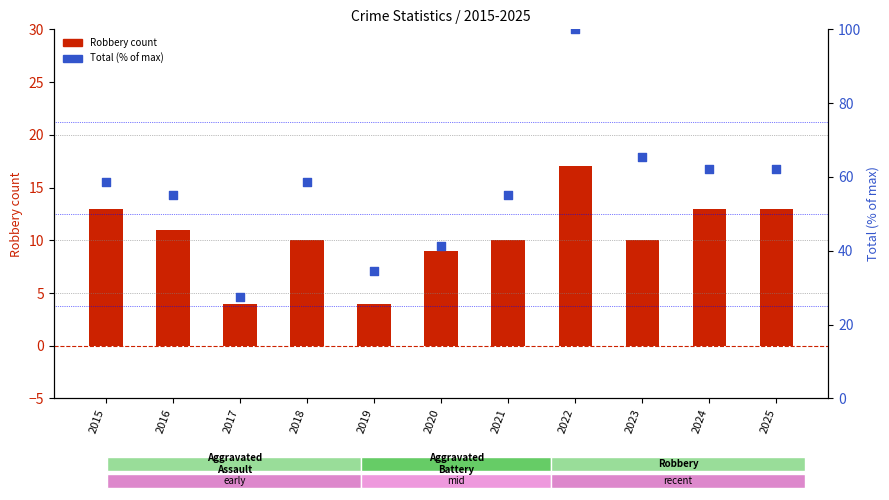

Is the value of Total (% of max) at 2022 greater than the value of Robbery at 2025?

Yes